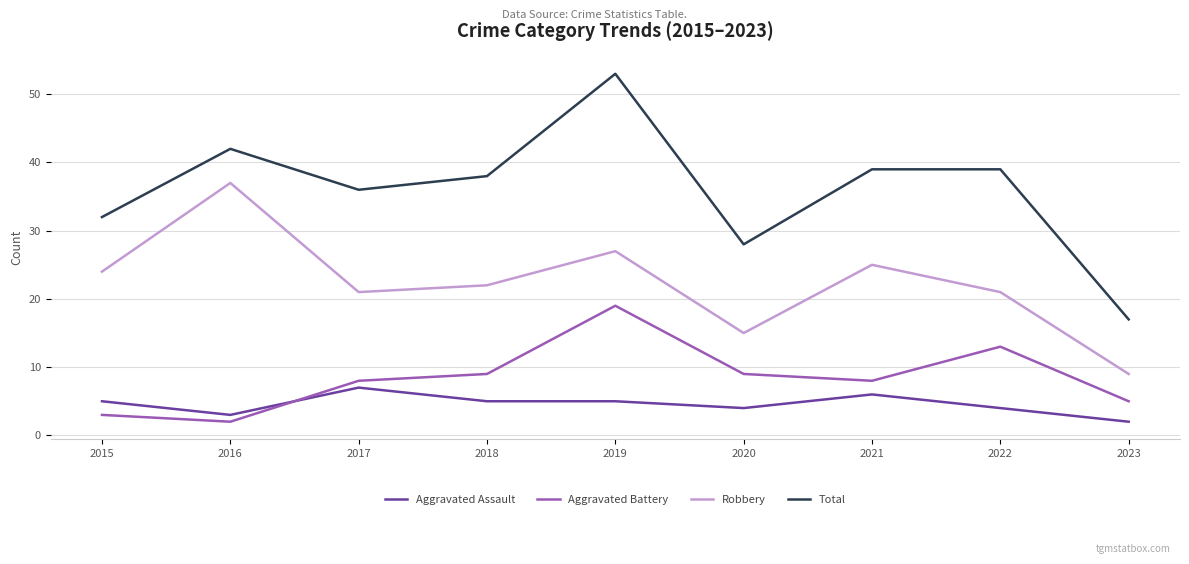

True or false: Total and Aggravated Battery cross at least once.

False